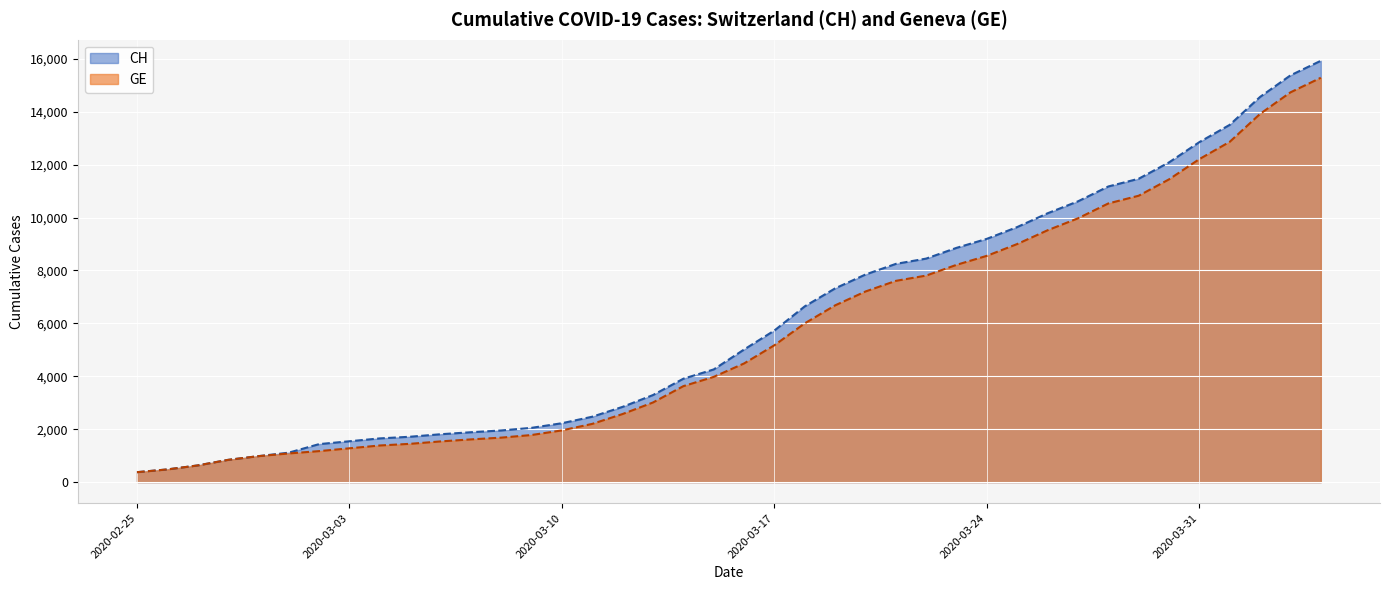

What is the maximum value for GE?

15284